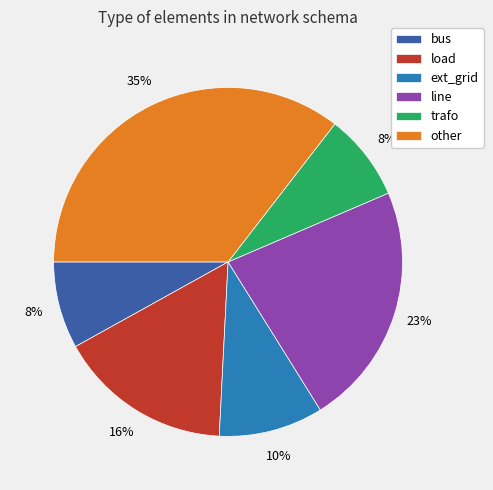

Which slice is the largest?

other